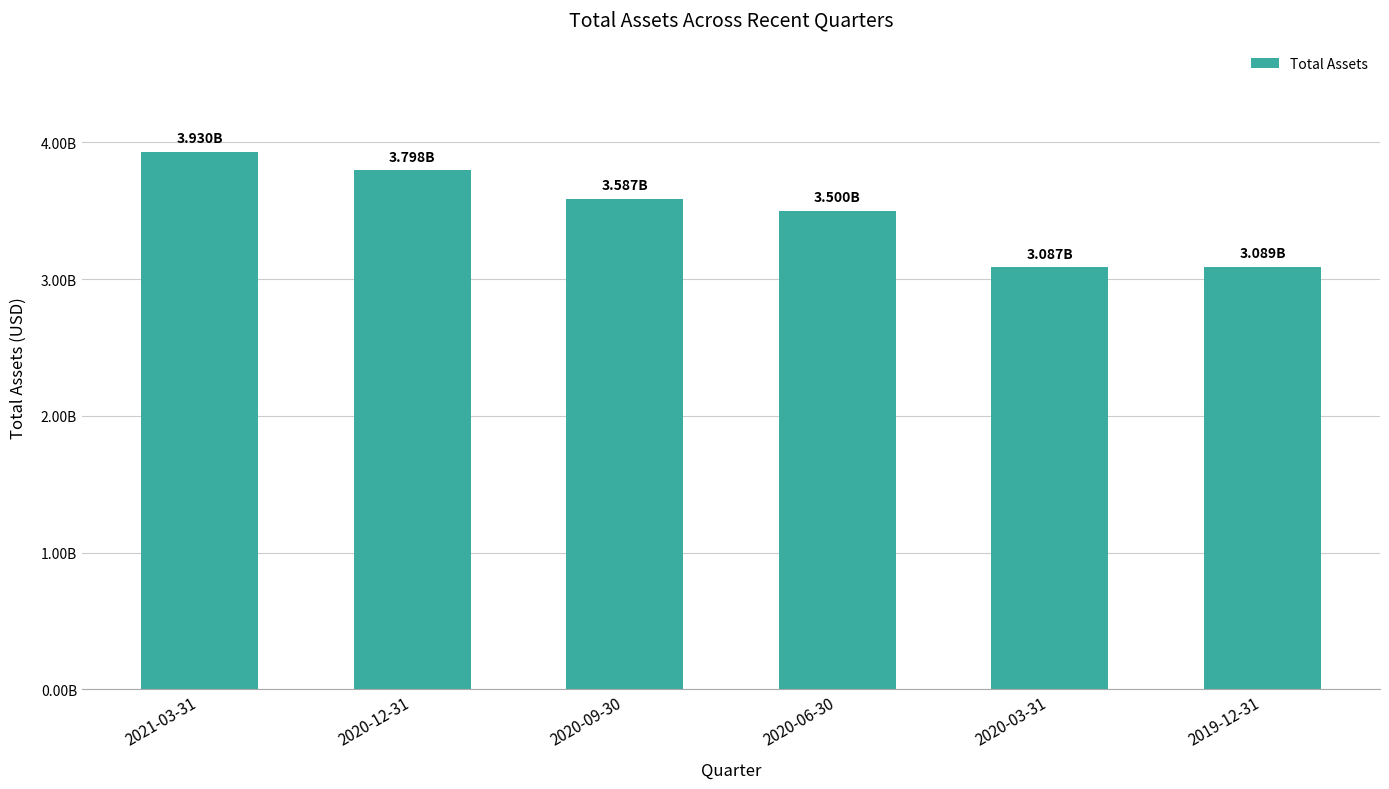

Which category has the lowest value across all series?

2020-03-31